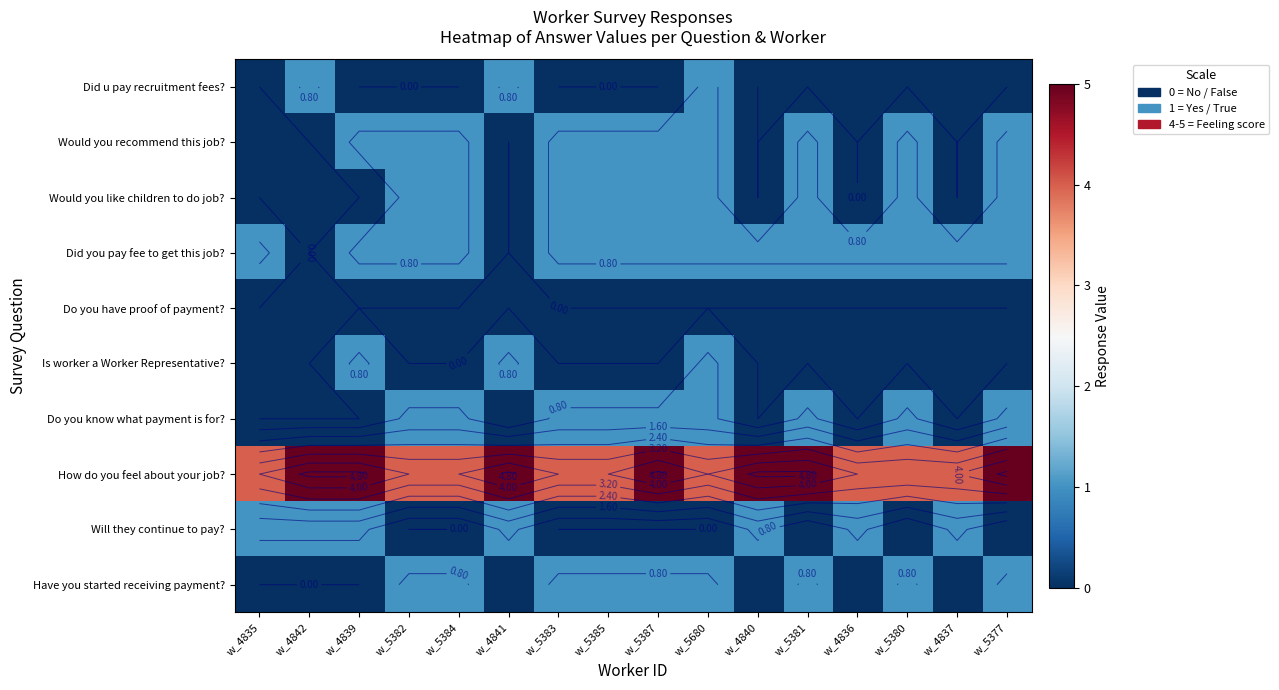

True or false: Did u pay recruitment fees? has a value of 0 at w_5382.

True